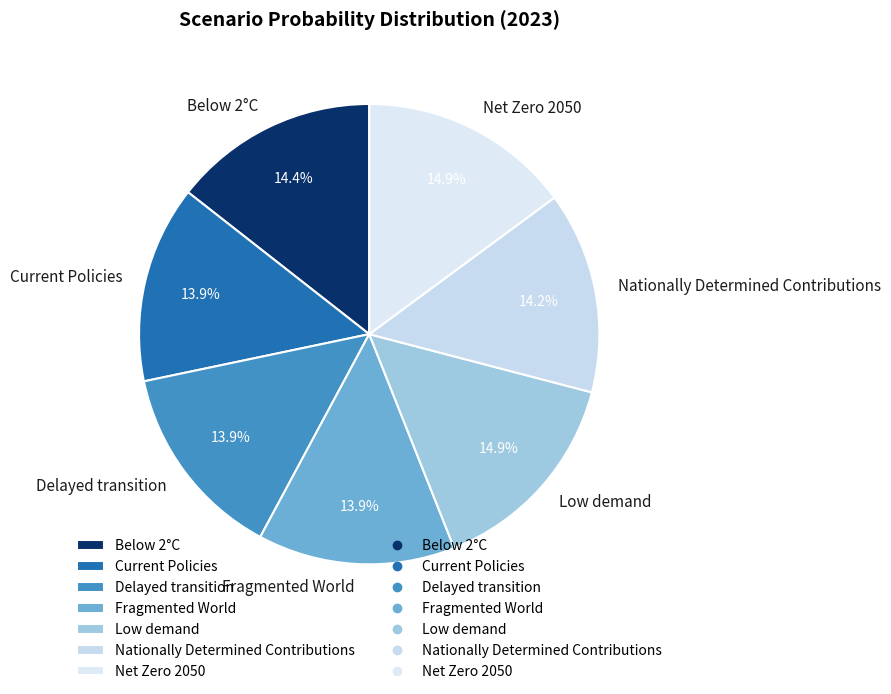

The Net Zero 2050 slice represents 29% of the pie. True or false?

False